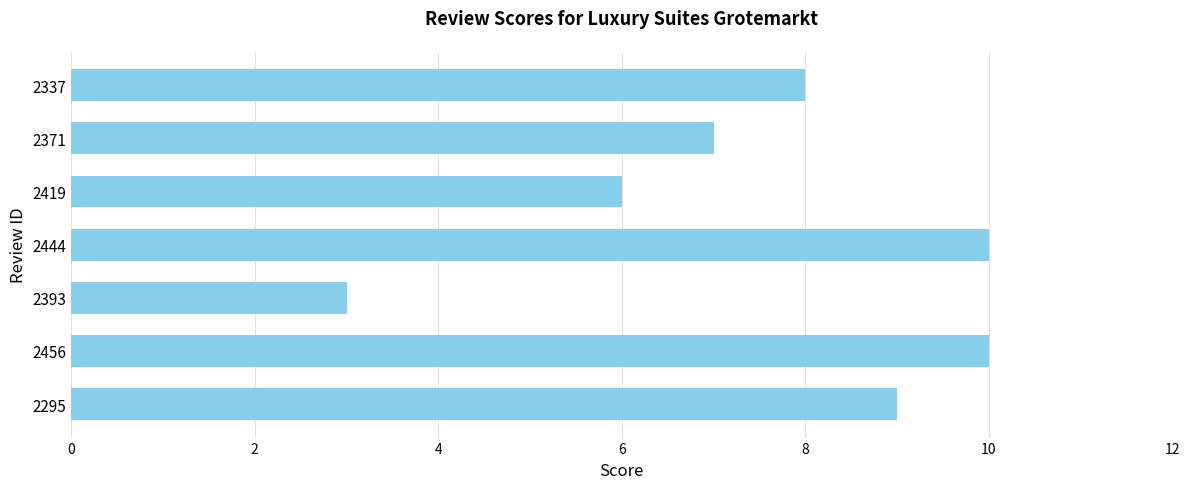

True or false: the data shows 12 at 2295.

False